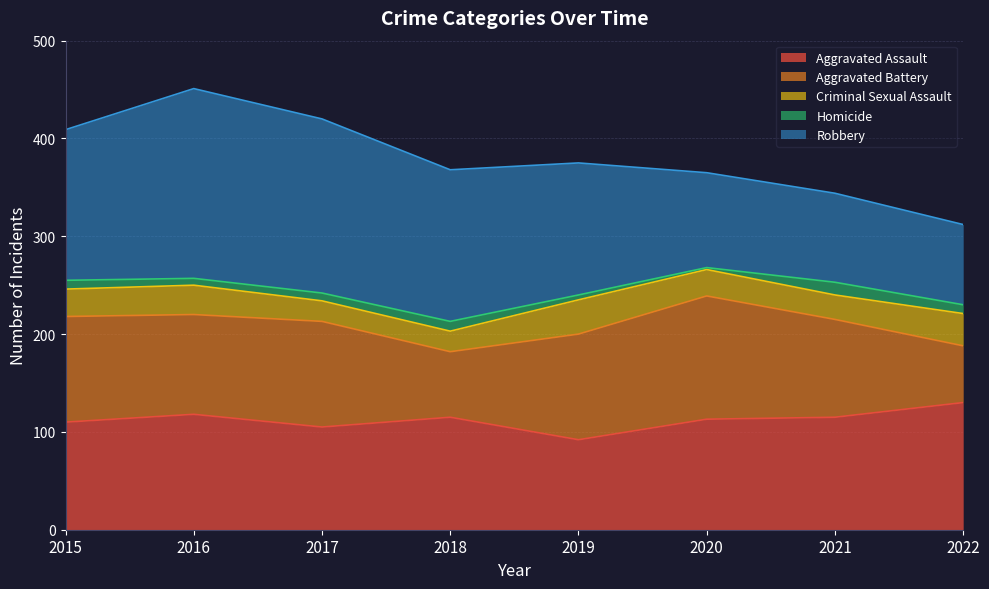

Reading right to left, extract all data points from this chart.

Aggravated Assault: 130	115	113	92	115	105	118	110
Aggravated Battery: 58	100	126	108	67	108	102	108
Criminal Sexual Assault: 33	25	27	35	21	21	30	28
Homicide: 9	13	2	5	10	8	7	9
Robbery: 82	91	97	135	155	178	194	154